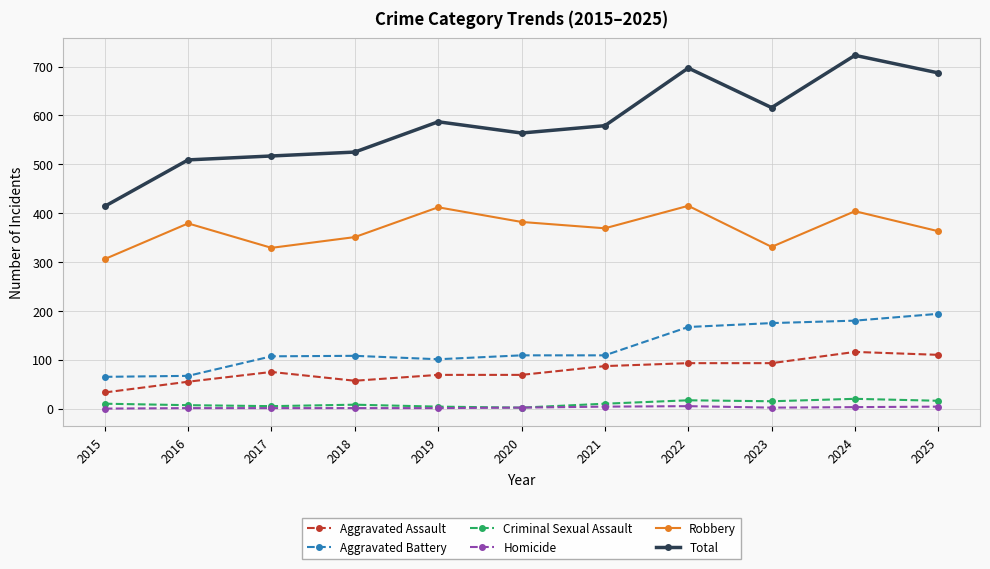

What is the sum of the Homicide values at 2019 and 2024?

4